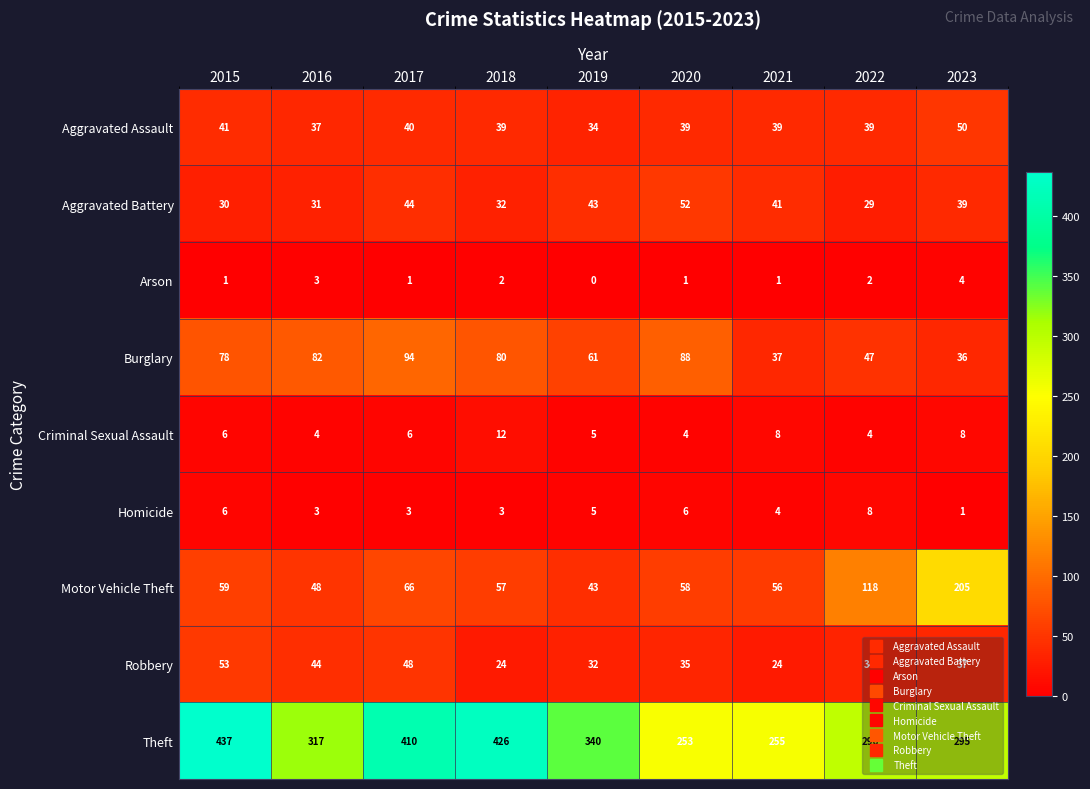

List the series in order of their peak value, highest first.

Theft, Motor Vehicle Theft, Burglary, Robbery, Aggravated Battery, Aggravated Assault, Criminal Sexual Assault, Homicide, Arson